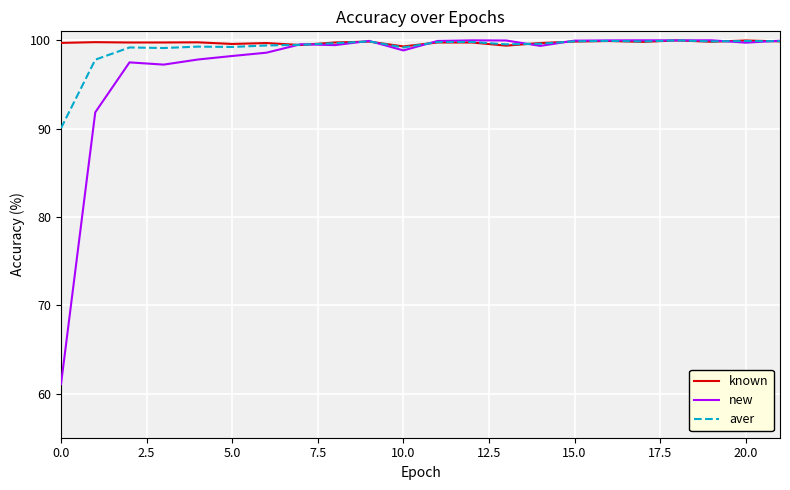

What is the sum of all aver values?

2180.1